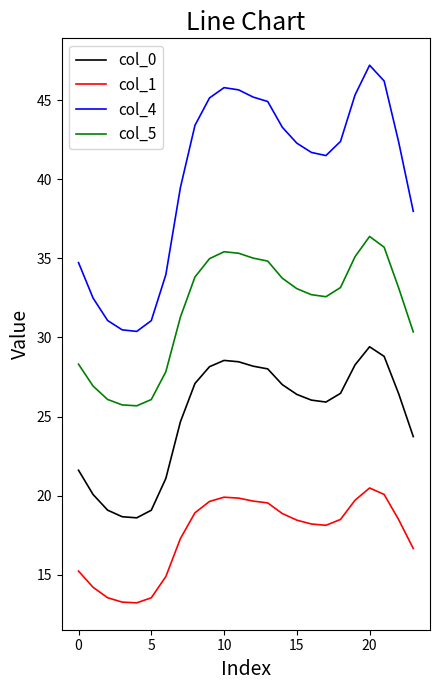

What are all the series names shown in the legend?

col_0, col_1, col_4, col_5